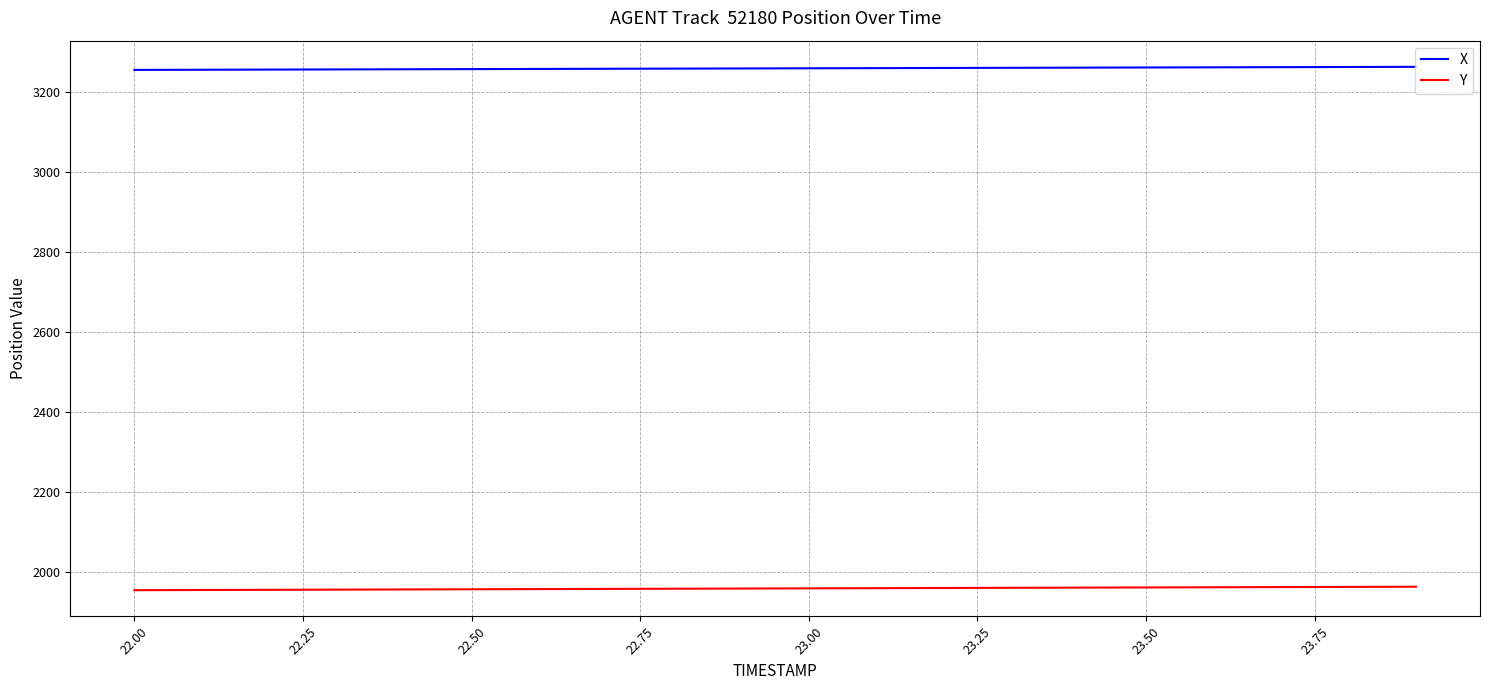

What is the greatest value displayed?

3262.4